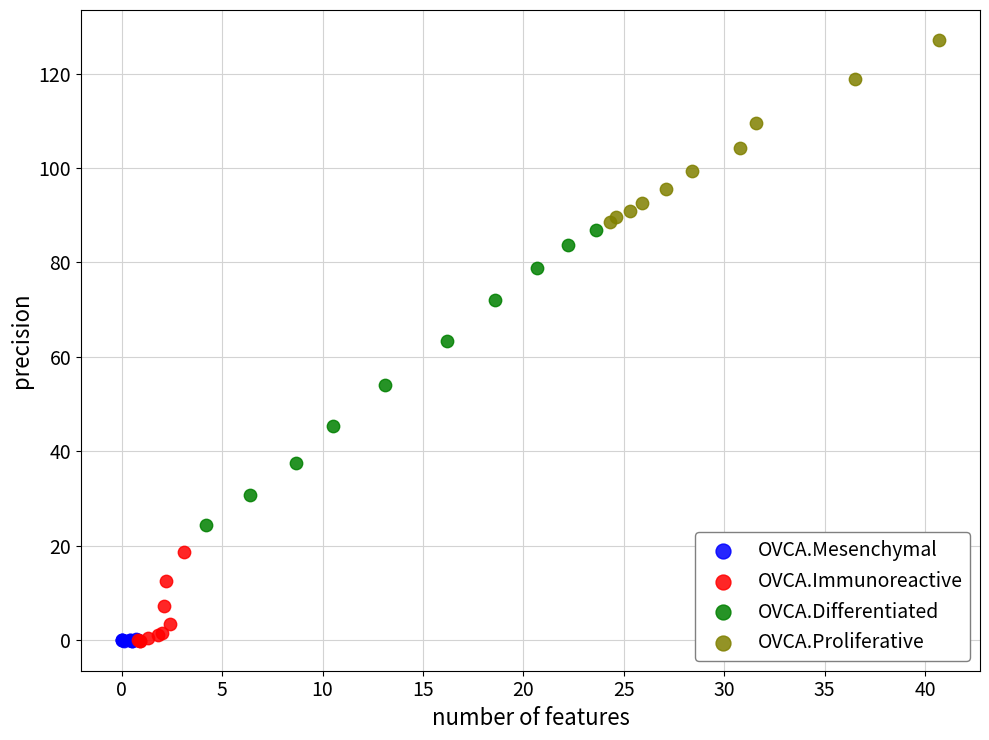

Which series has the largest Y range (max minus min)?

OVCA.Differentiated